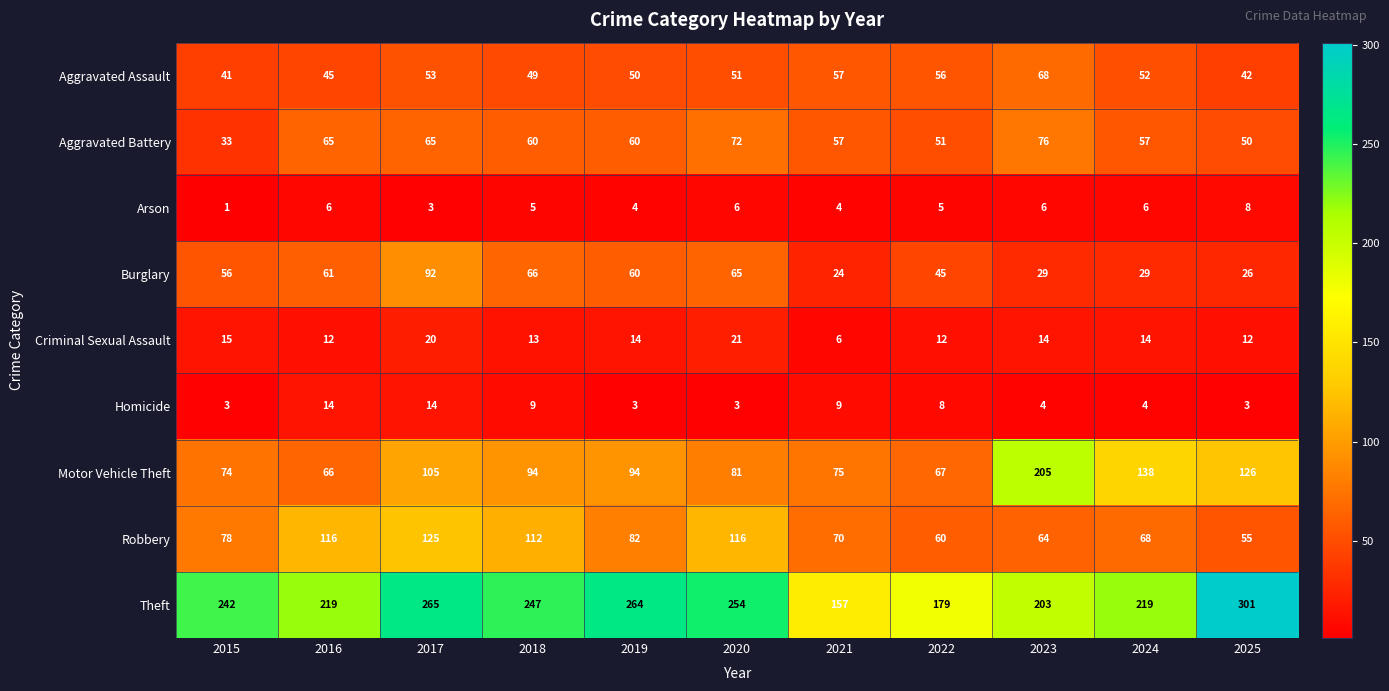

Read the Burglary value at 2019.

60